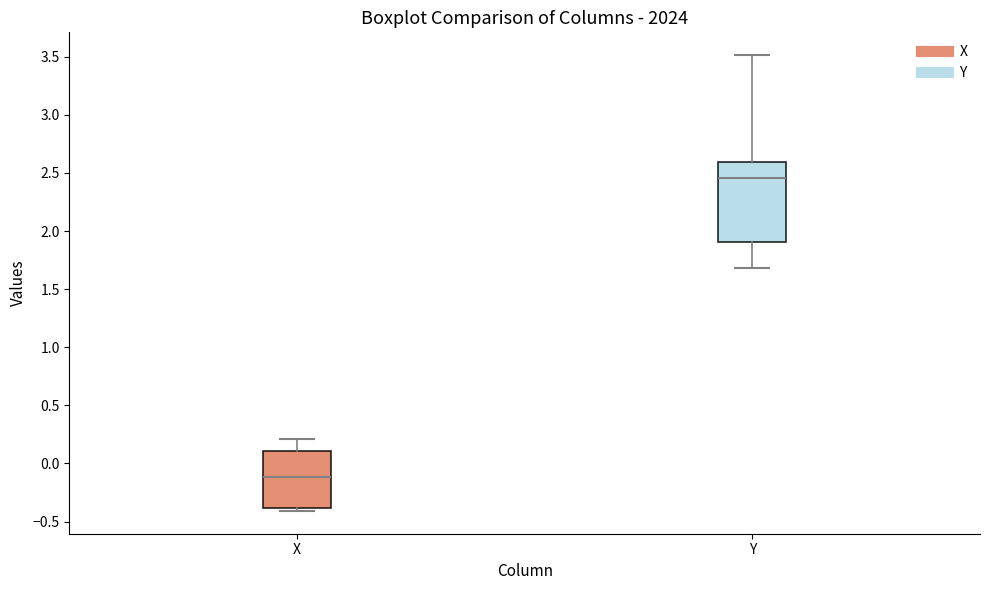

Reading left to right, read every box against the y-axis: the position of its median line, the range the box covers, and the ends of its whiskers. The values are not printed on the chart, so give them approximately, as read against the axis.

X: median -0.10, box -0.40 to 0.10, whiskers -0.40 (just below the box's lower edge) to 0.20
Y: median 2.45, box 1.90 to 2.60, whiskers 1.70 to 3.50